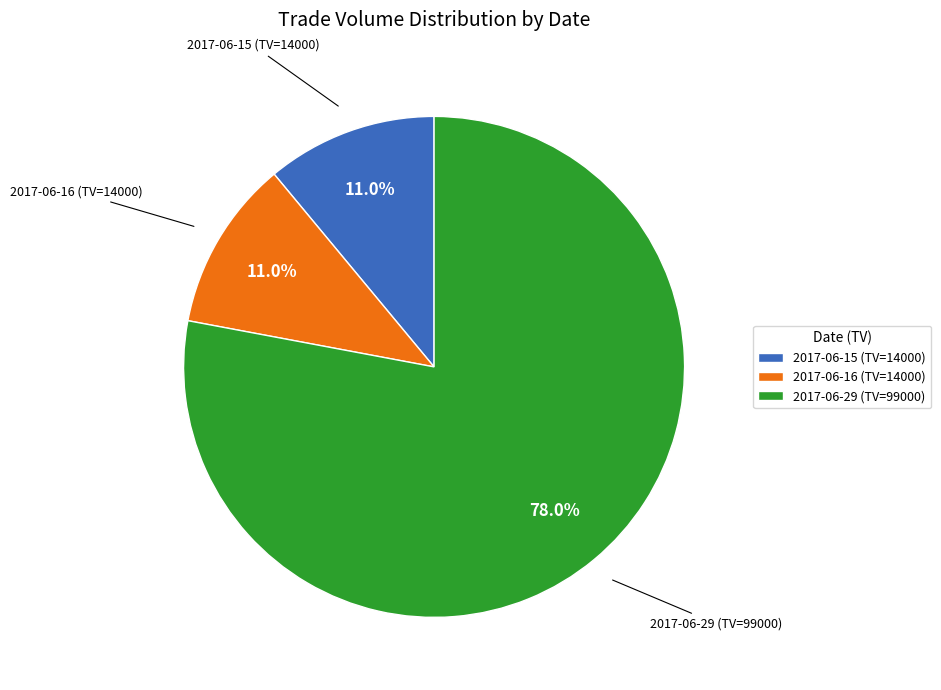

What percentage is the 2017-06-15 (TV=14000) slice, to the nearest percent?

11%